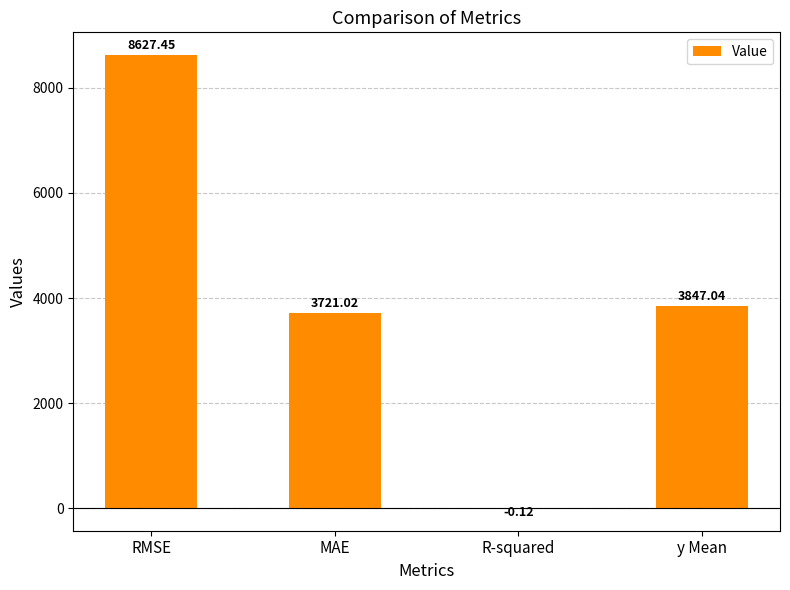

Are the bars grouped side by side (vs. stacked)?

No